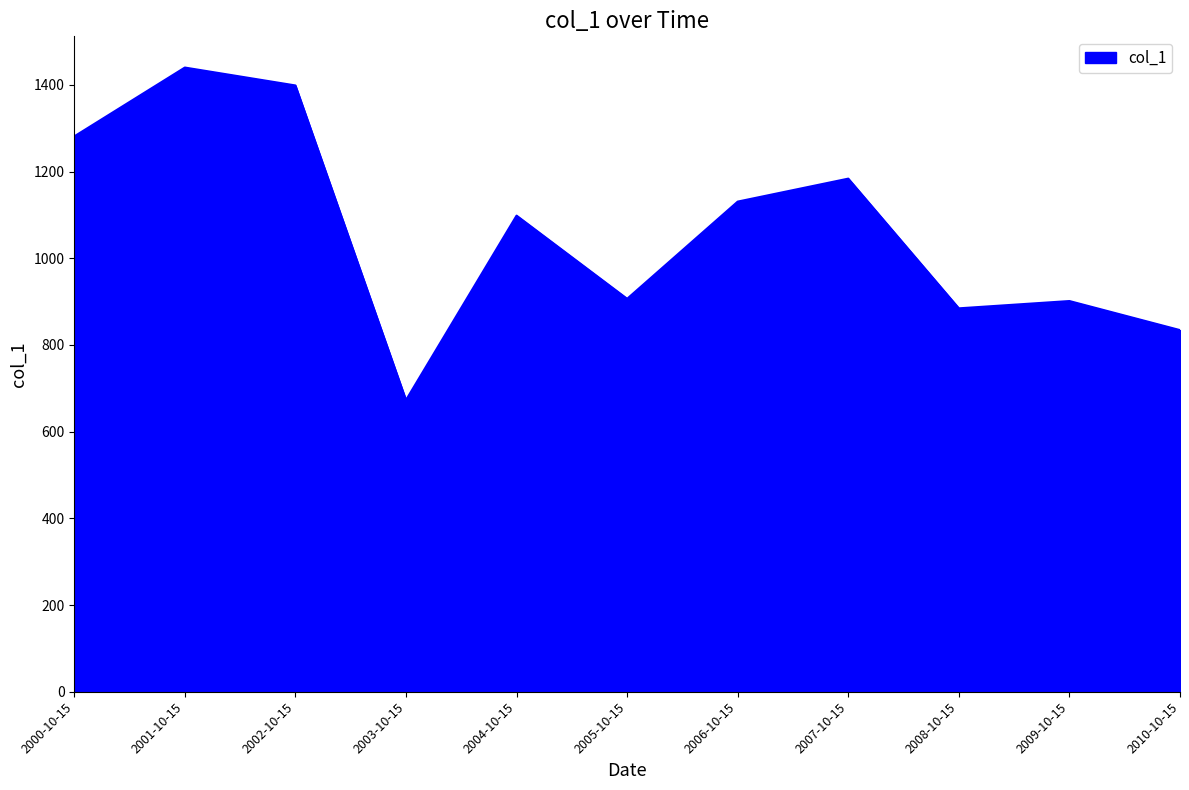

What is the change in value from 2000-10-15 to 2009-10-15?

-379.8